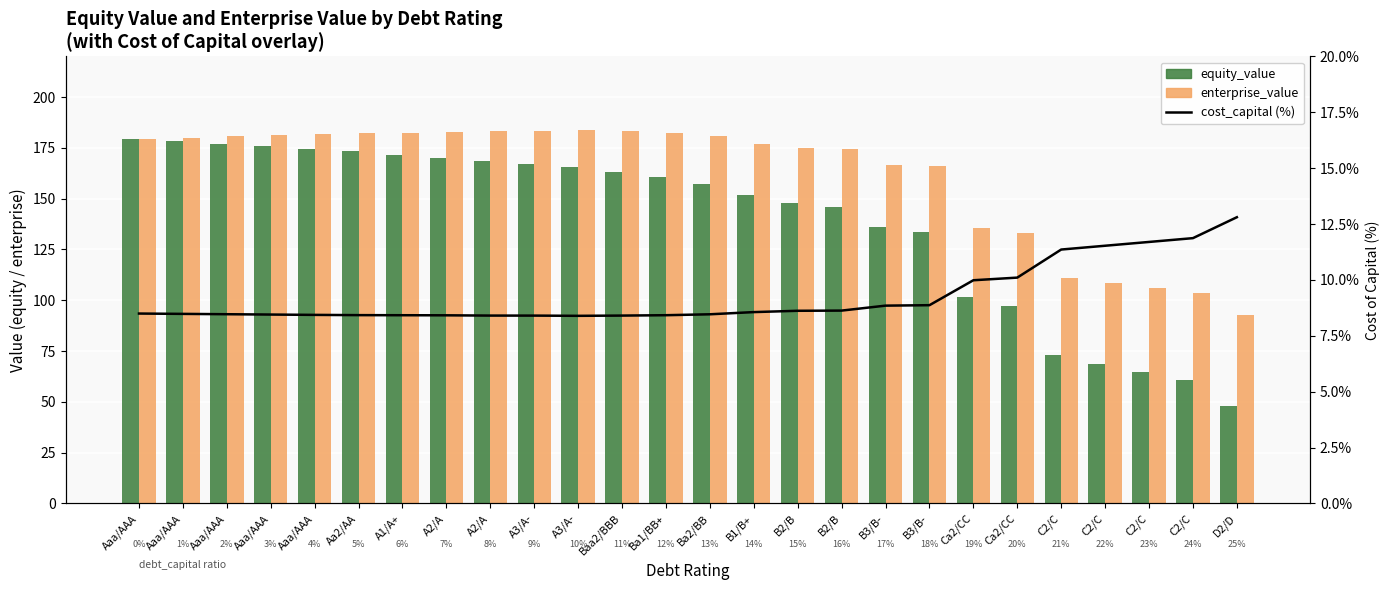

Is the value of equity_value at D2/D greater than the value of cost_capital (%) at A3/A-?

Yes